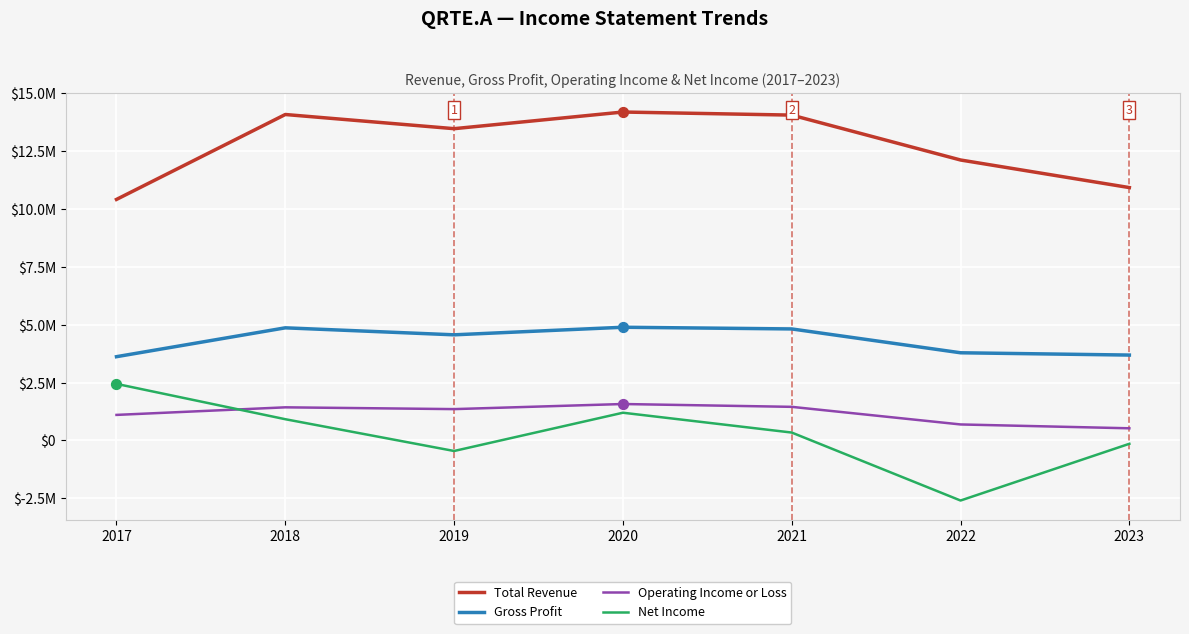

What are all the series names shown in the legend?

Total Revenue, Gross Profit, Operating Income or Loss, Net Income